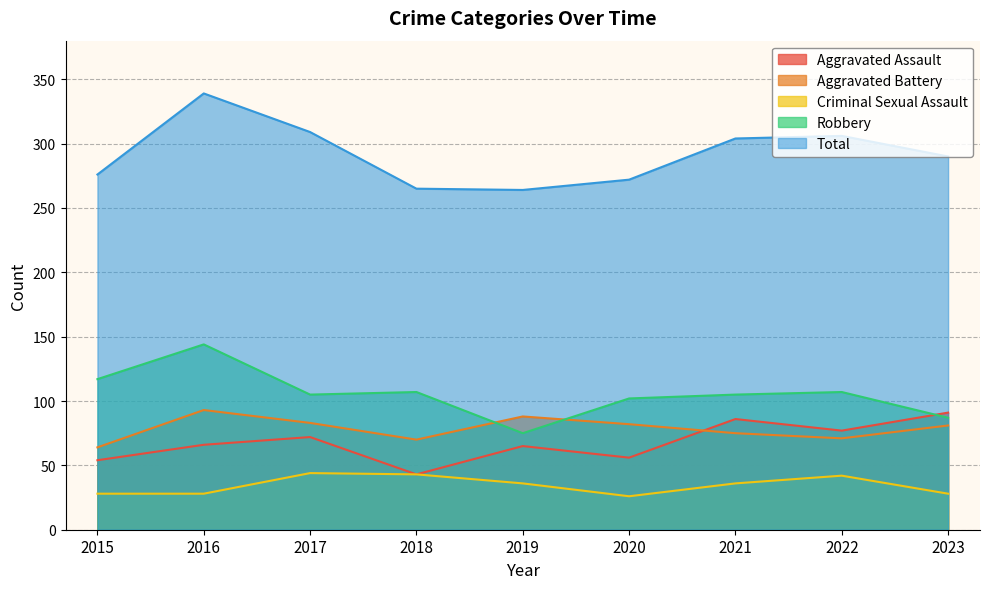

What is the difference between the second highest and minimum values in the Total series?

45